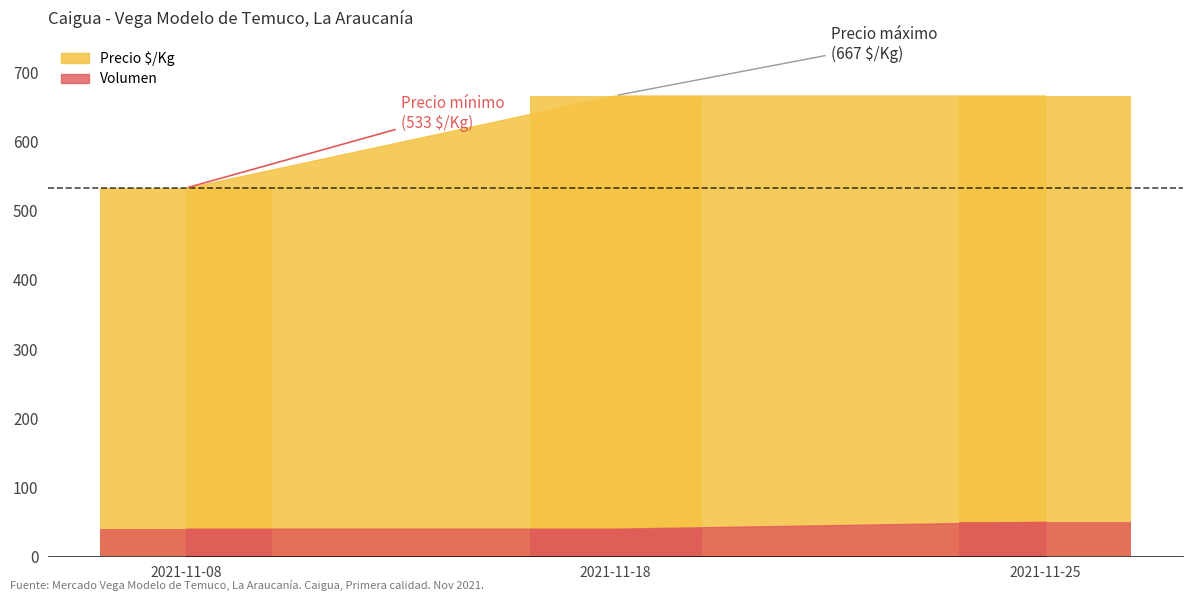

How many Precio $/Kg values are between 533 and 667?

3